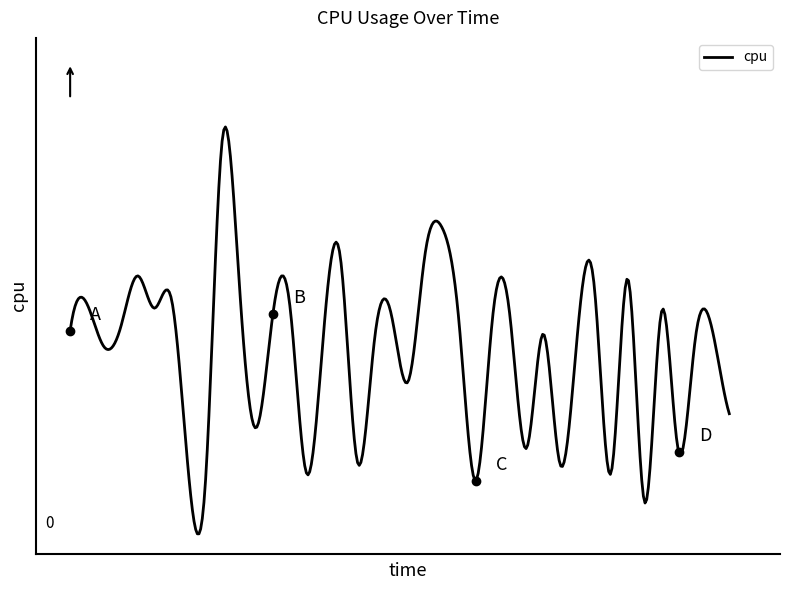

Does the chart have visible grid lines?

No